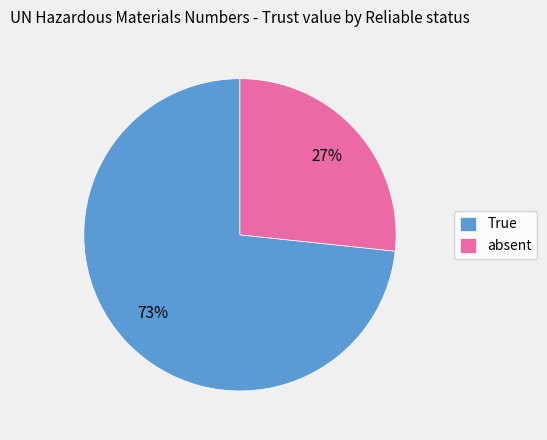

How many segments does this pie chart have?

2